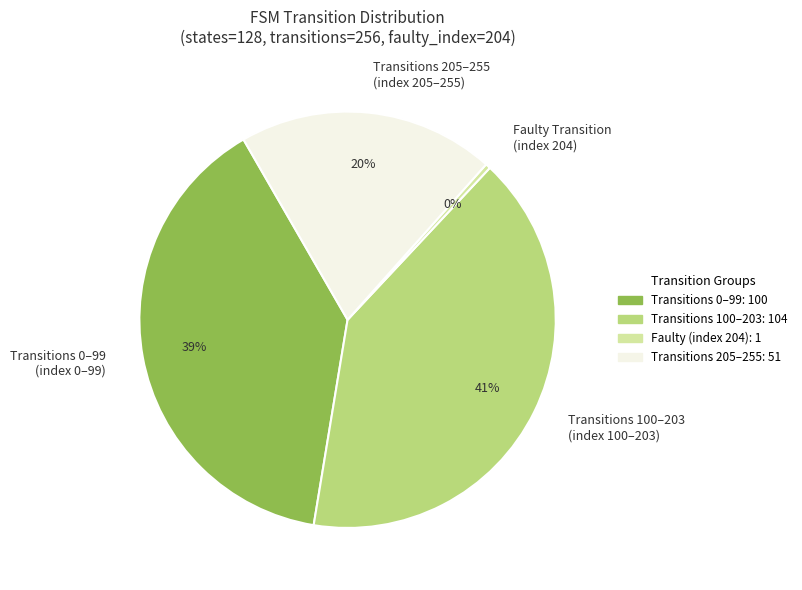

Which category has the biggest portion of the pie?

Transitions 100–203 (index 100–203)